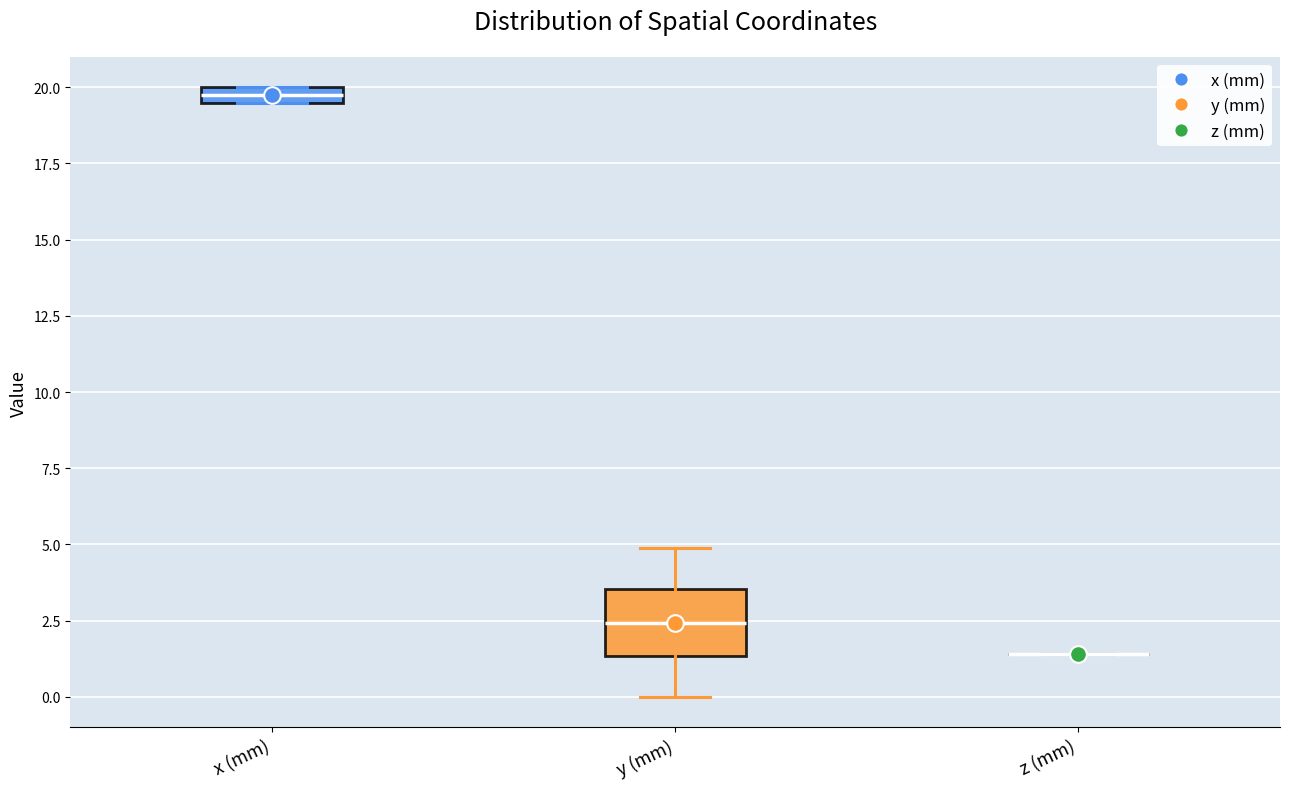

Comparing the boxes themselves (not the whiskers), which one is the tallest?

y (mm)